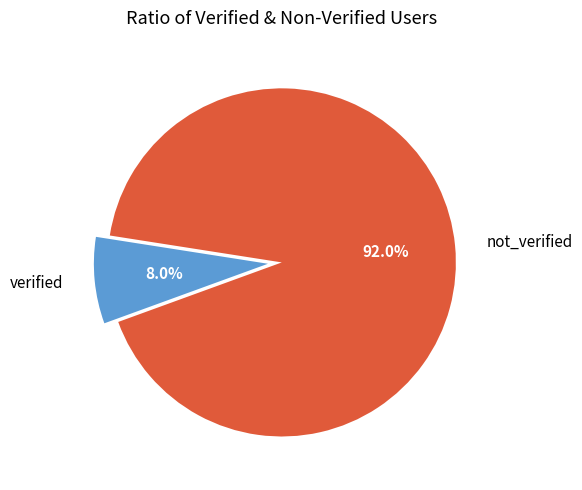

Approximately how many times larger is the value at not_verified compared to verified?

11.5